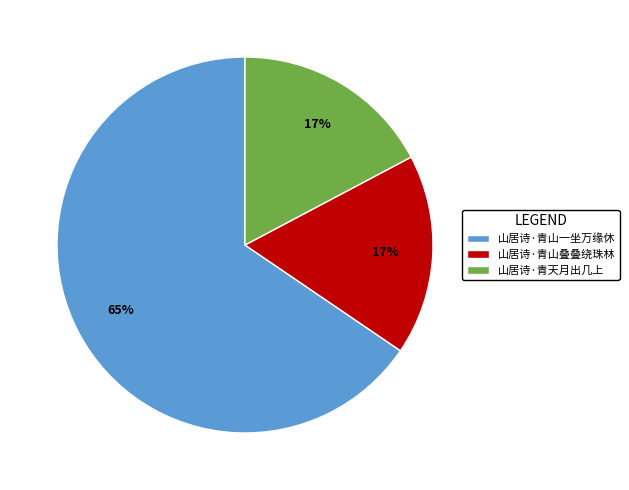

To the nearest percent, what is the difference between the largest and smallest slice percentages?

48%